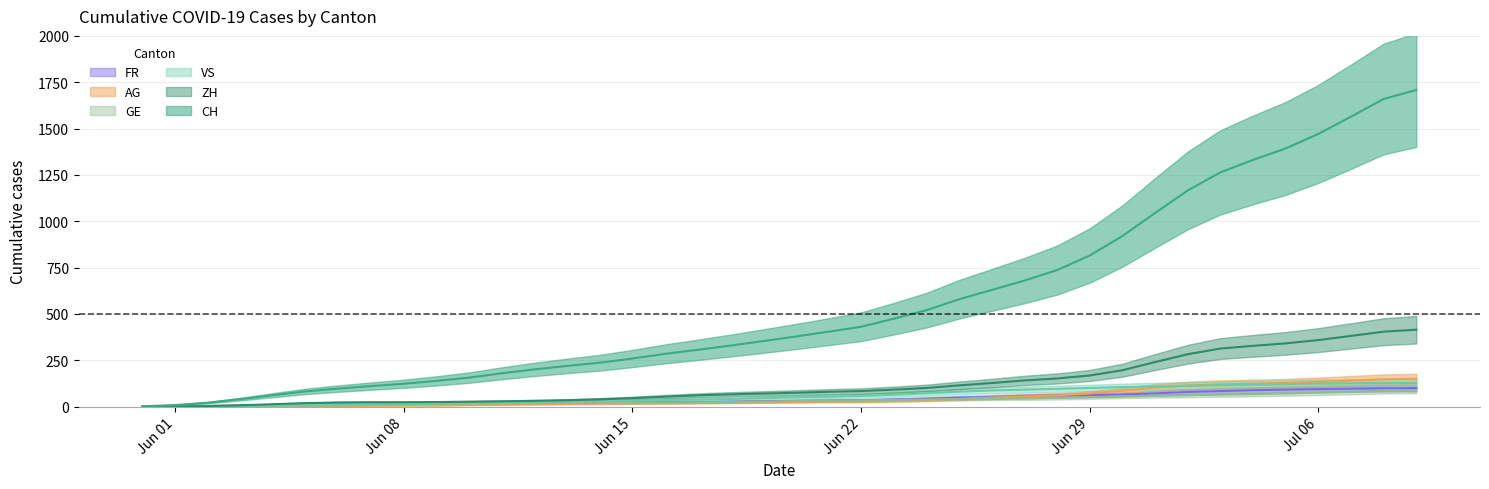

What is the difference between the second highest and second lowest values in the GE series?

83.7